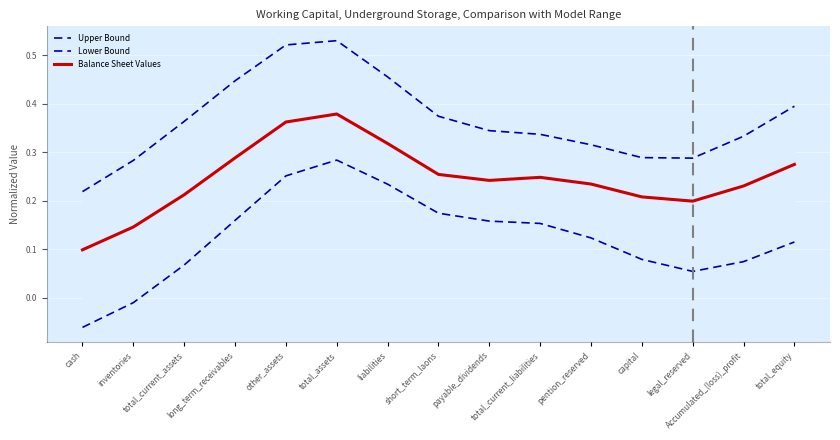

How many lines are shown in the chart?

3